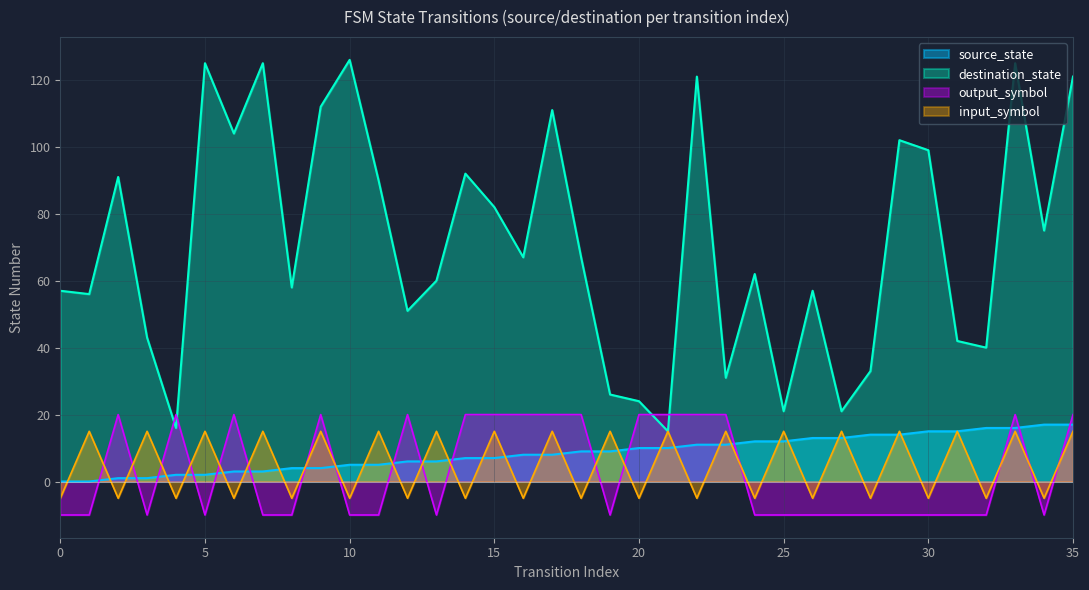

How many lines are shown in the chart?

4